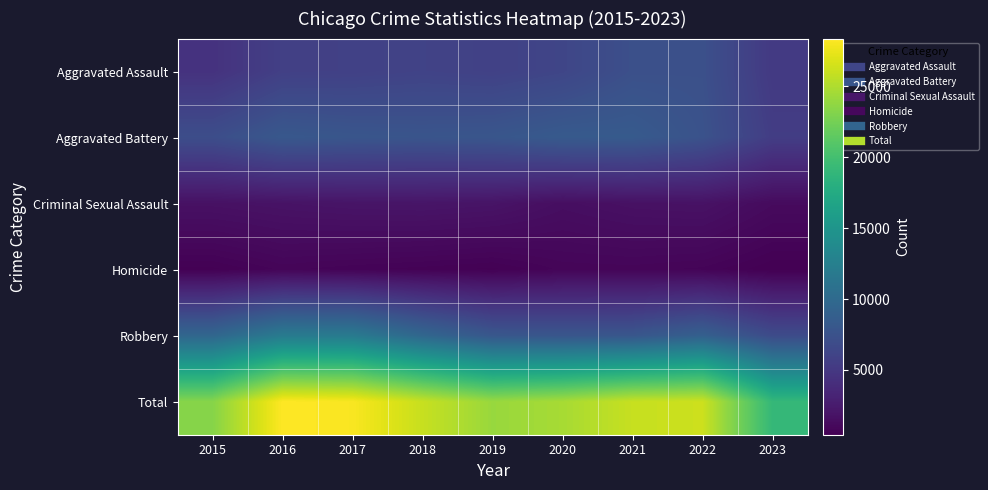

What is the total value across all series at 2016?

56754